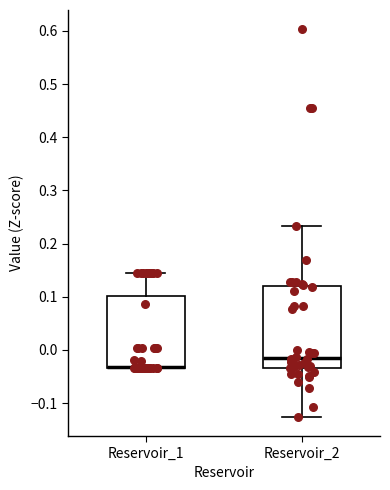

Where is the lower edge of the box for Reservoir_1 on the y-axis? The values are not printed on the chart, so give them approximately, as read against the axis.

-0.03